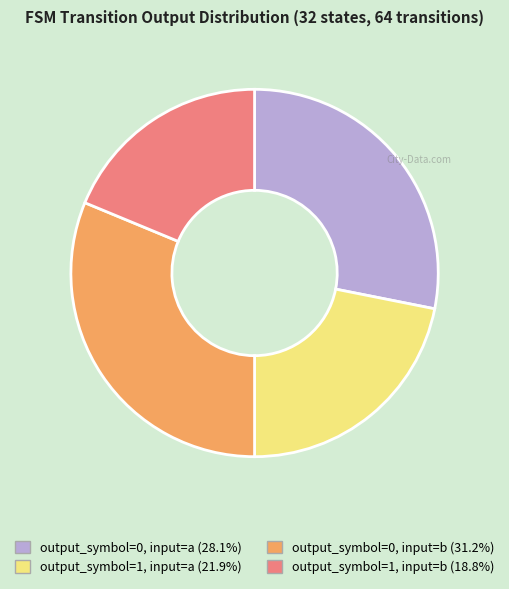

Is it true that output_symbol=0, input=a is 39% of the pie?

False